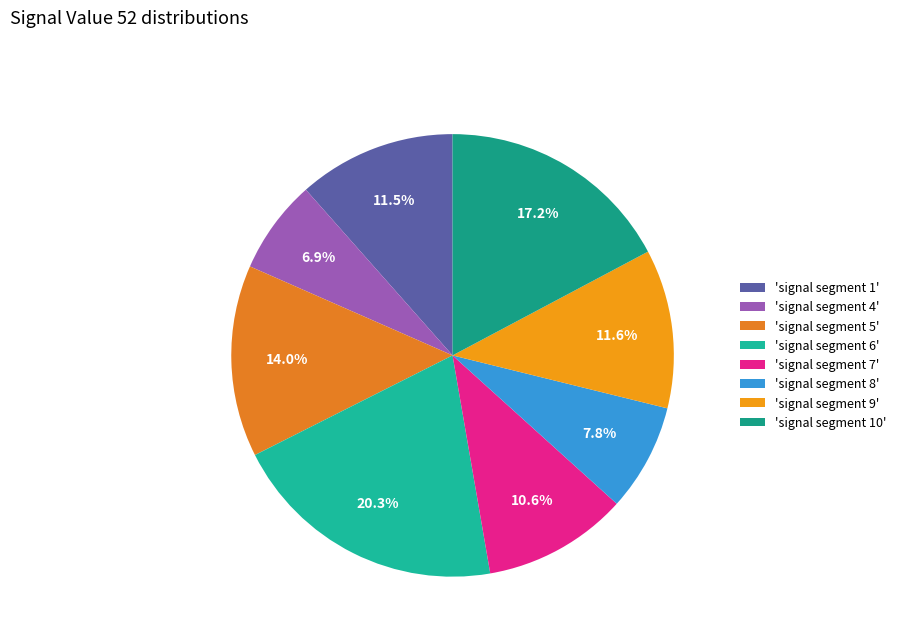

Is there any slice that represents more than half of the pie?

No